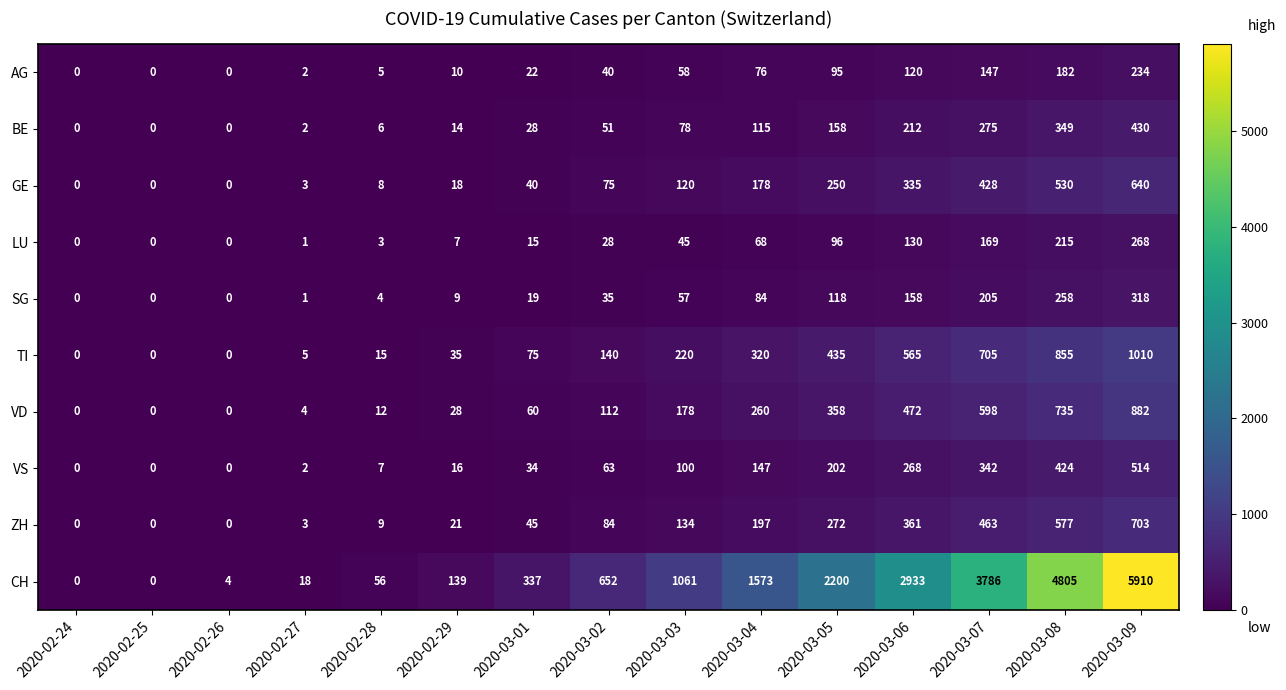

At which label is SG closest to 159?

2020-03-06